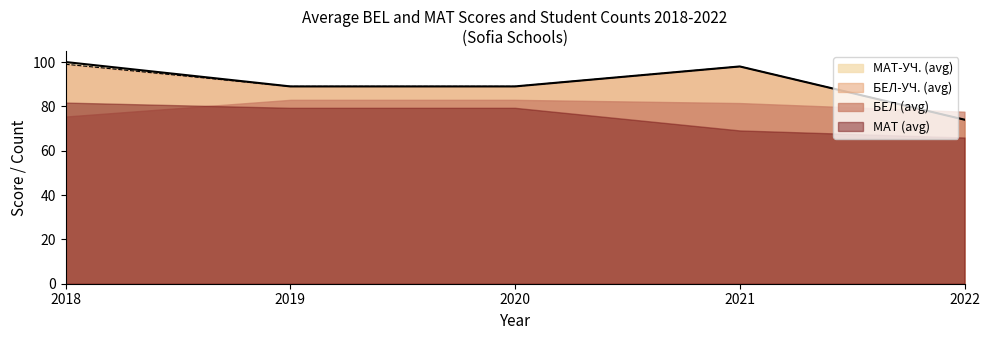

Where does the БЕЛ-УЧ. (avg) series first go above 89?

2018